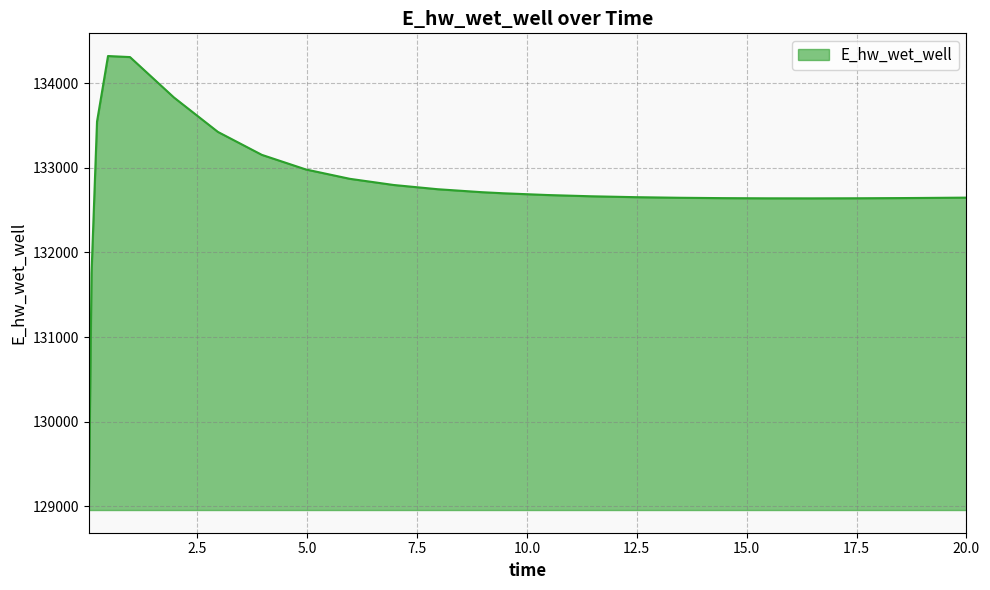

What is the smallest value displayed?

128956.3